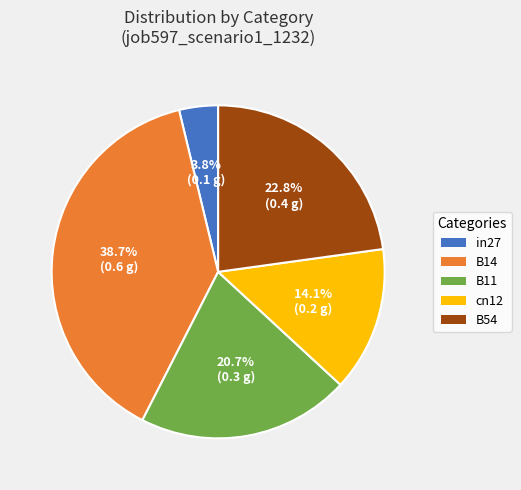

Rank the categories by value from highest to lowest.

B14, B54, B11, cn12, in27